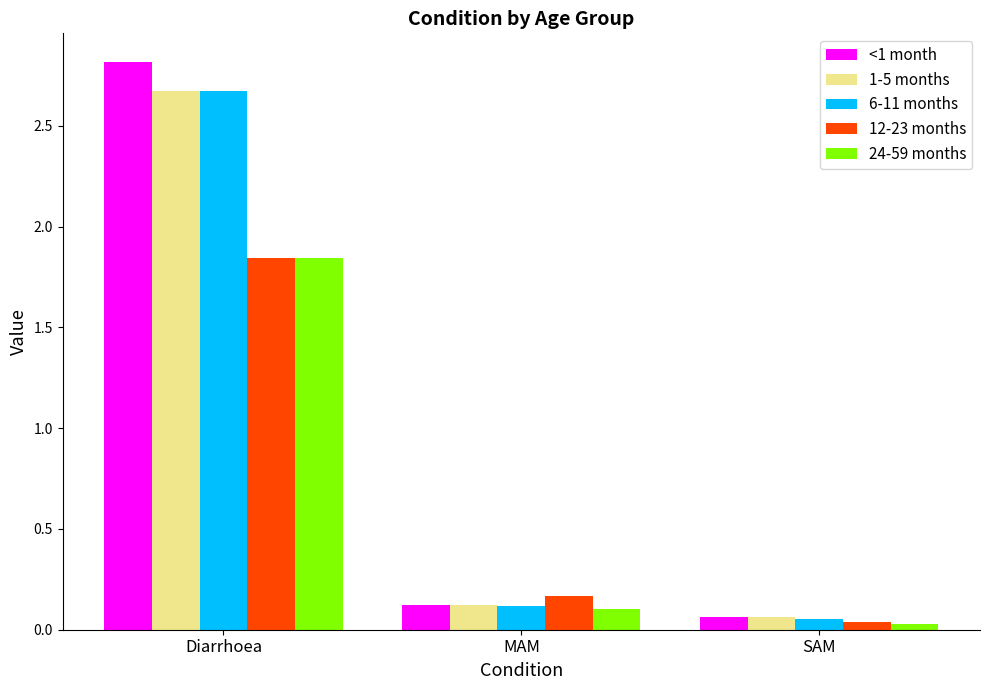

Is it true that <1 month equals 0.8 at Diarrhoea?

False